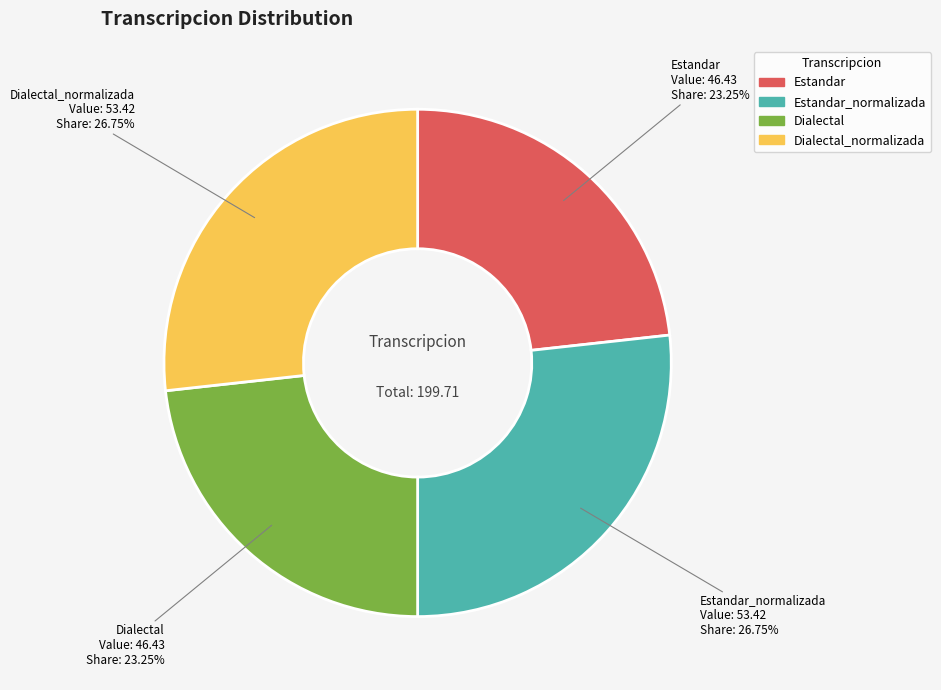

To the nearest percent, what is the average slice percentage?

25%